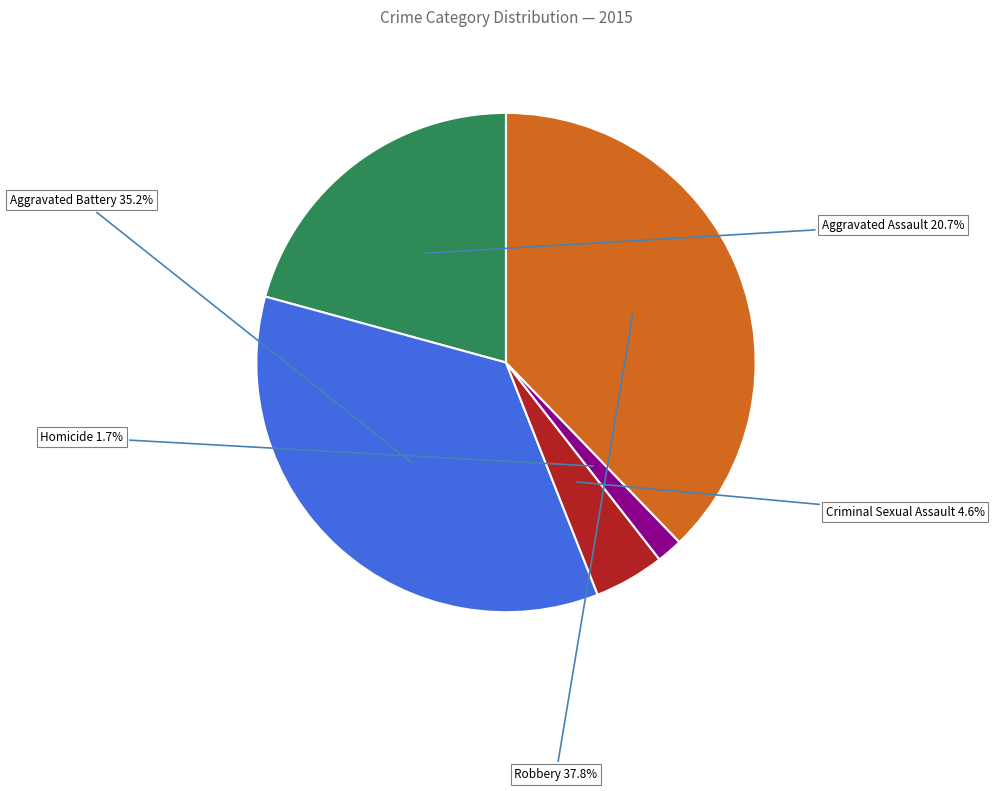

What is the ratio of the value at Aggravated Battery to the value at Robbery?

0.9